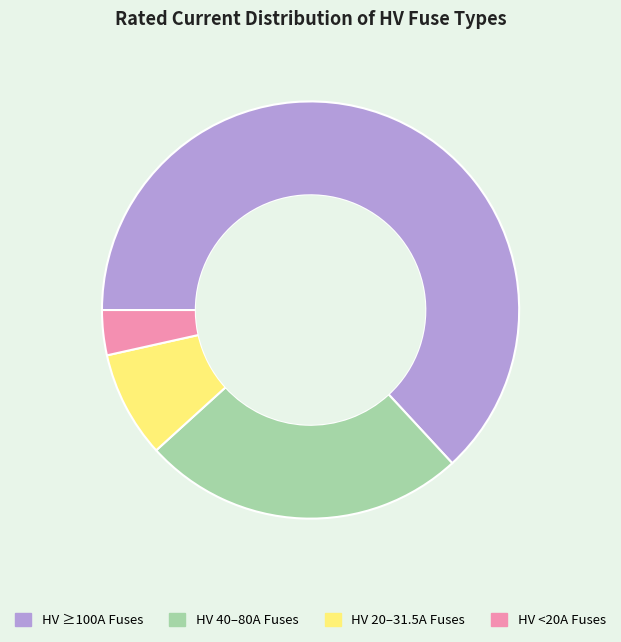

What is the largest slice in the pie chart?

HV ≥100A Fuses